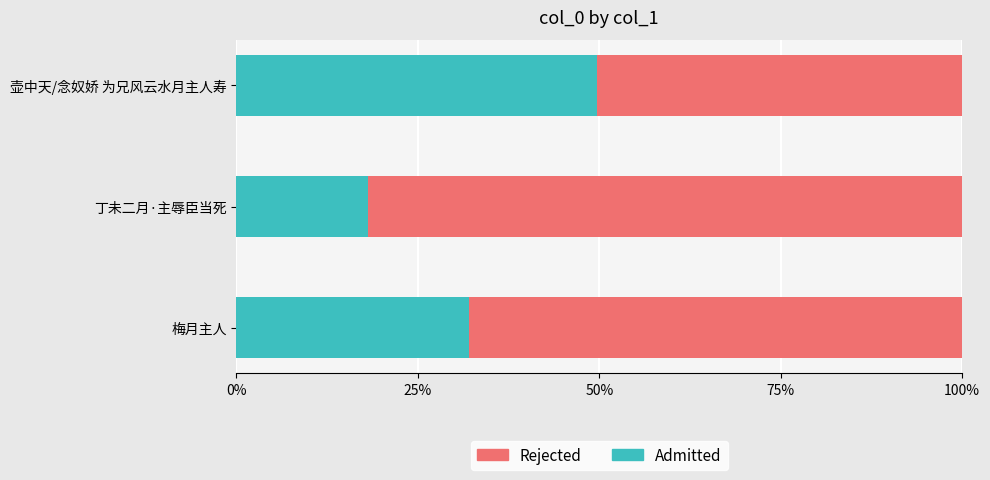

What are all the series names shown in the legend?

Rejected, Admitted